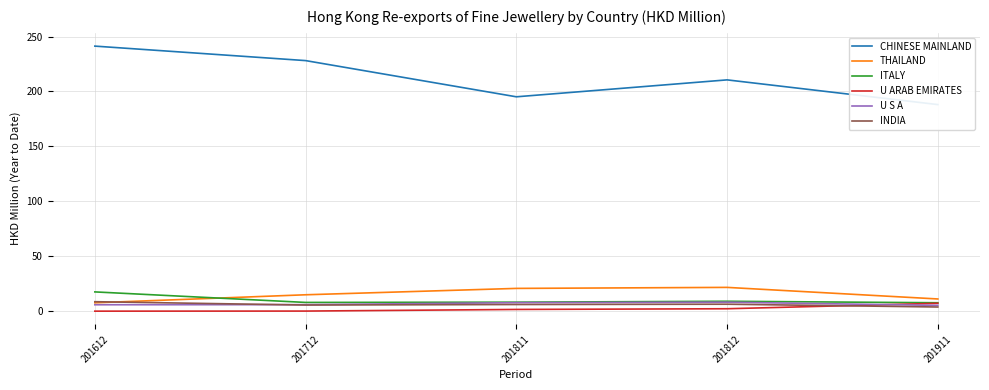

At which category does CHINESE MAINLAND reach its first local peak?

201812